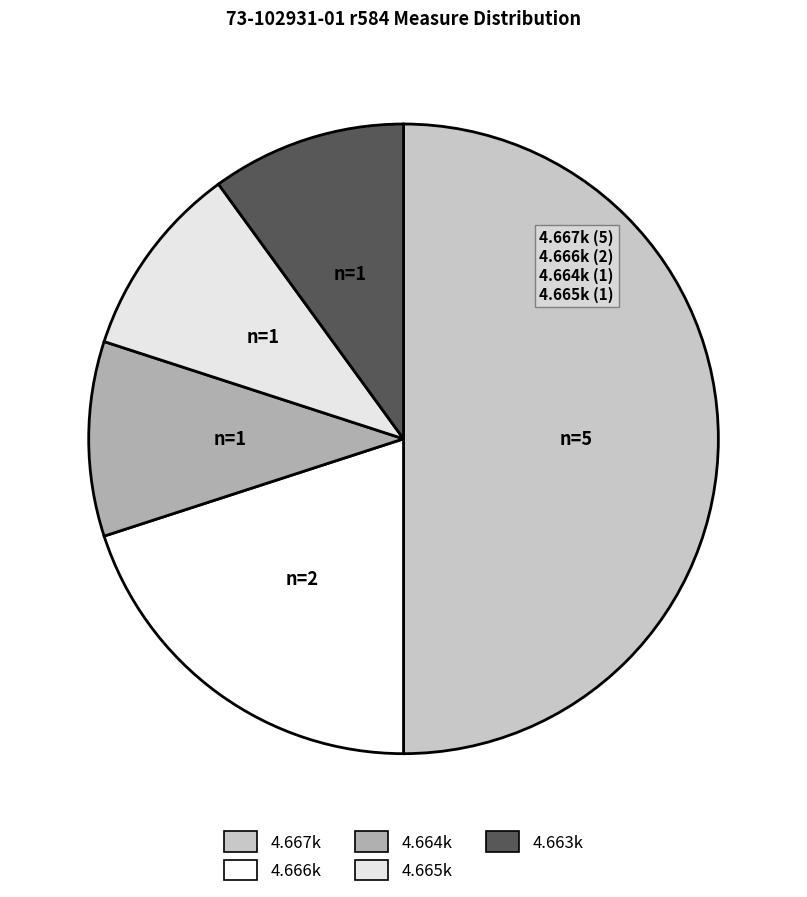

Which category has the biggest portion of the pie?

4.667k